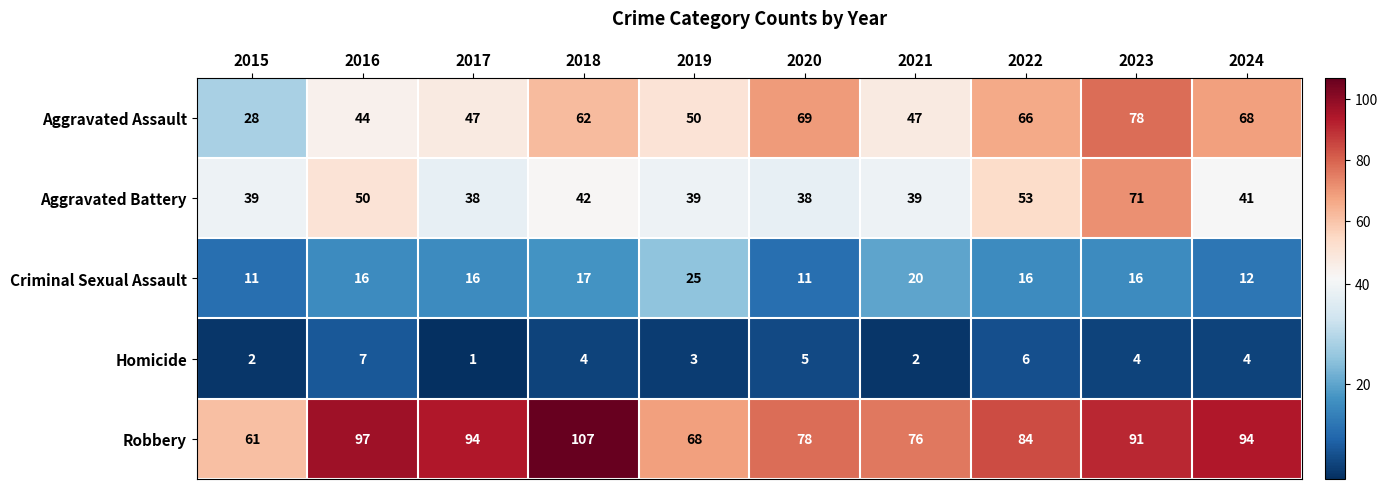

Rank the series by their maximum value, from highest to lowest.

Robbery, Aggravated Assault, Aggravated Battery, Criminal Sexual Assault, Homicide